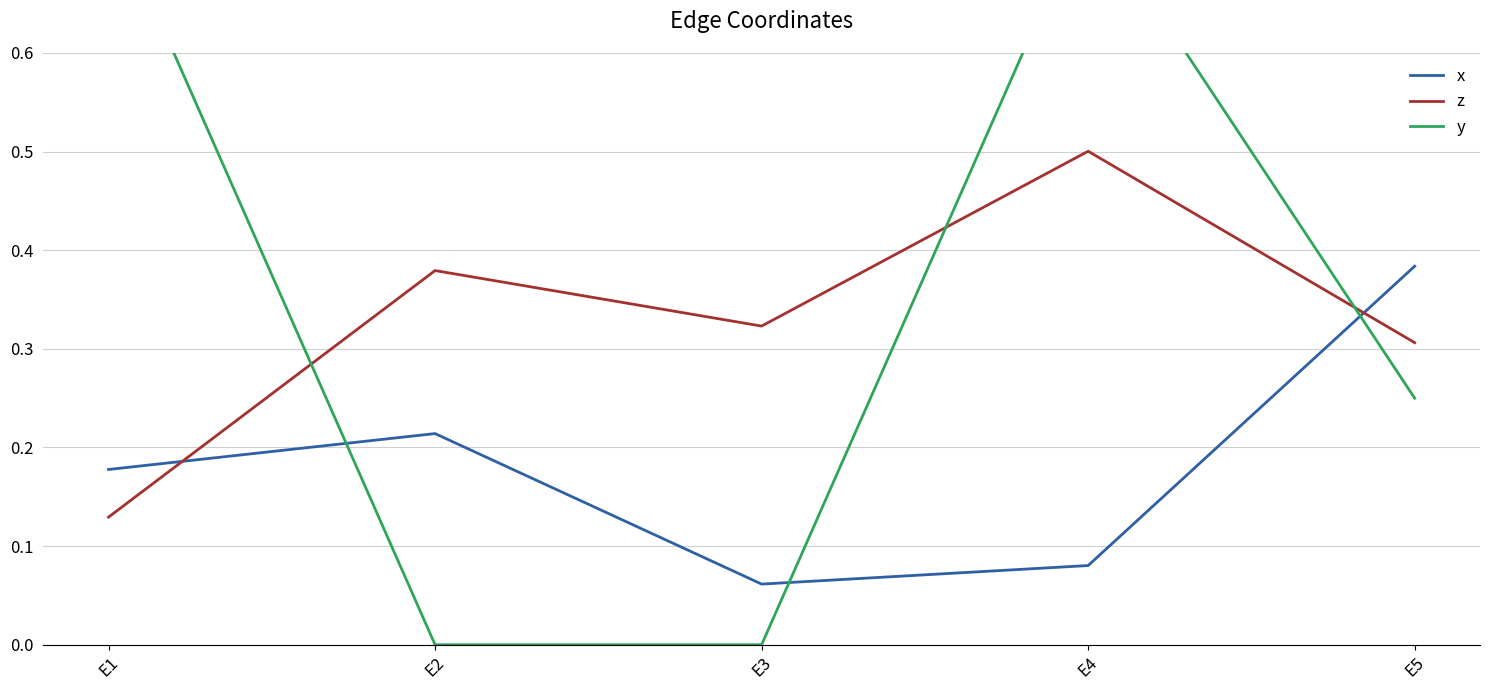

At which category is the sum across all series the highest?

E4